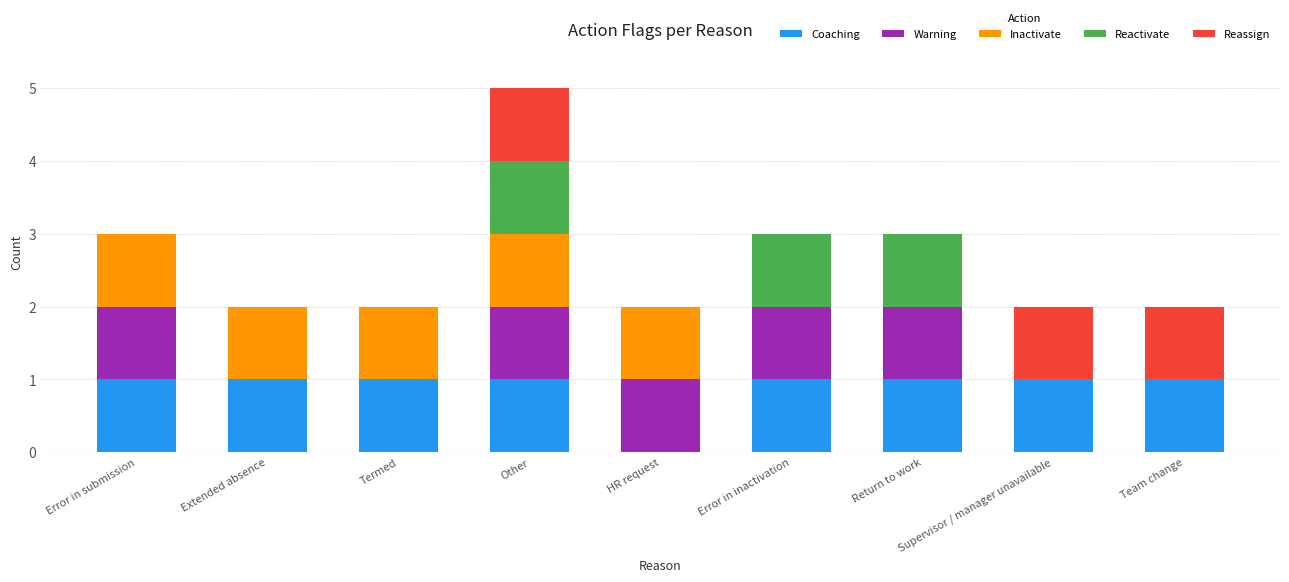

The value of Coaching at Supervisor / manager unavailable is 1. True or false?

True